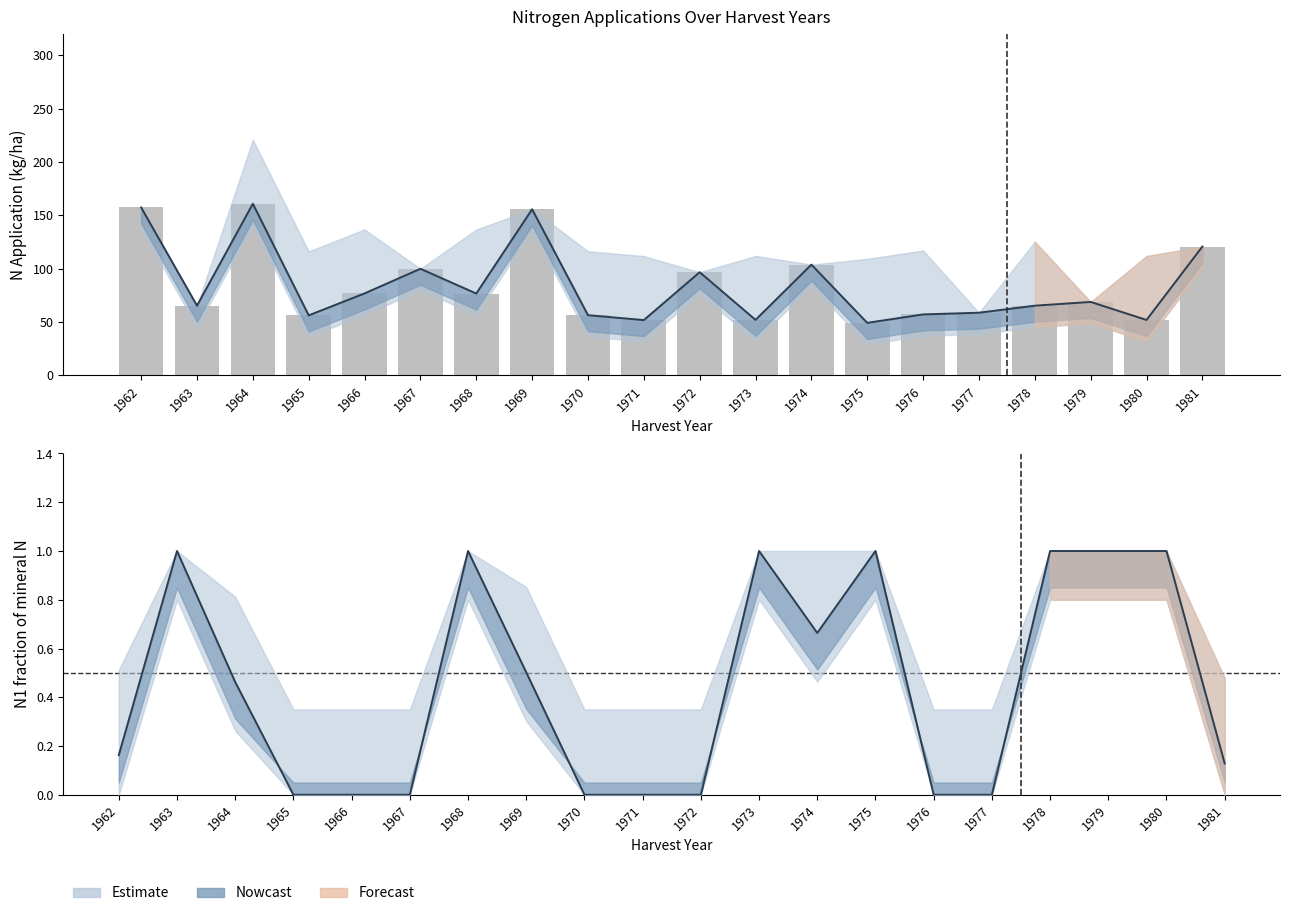

List the labels in order of value, largest first.

1964, 1962, 1969, 1981, 1974, 1967, 1972, 1966, 1968, 1979, 1963, 1978, 1977, 1976, 1970, 1965, 1973, 1980, 1971, 1975